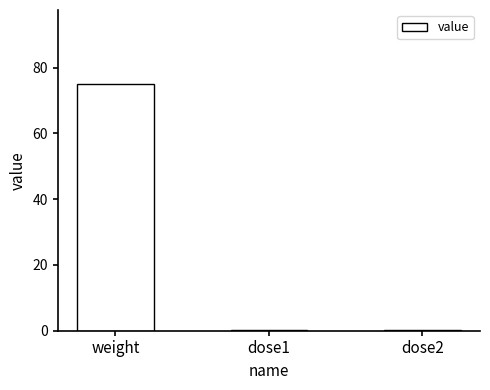

Is it true that the value at dose1 is 0.1?

True